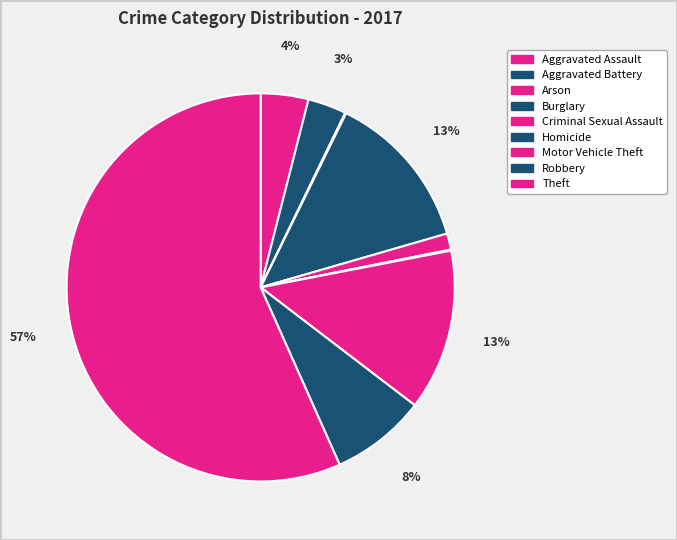

Is Theft the majority of the pie?

Yes